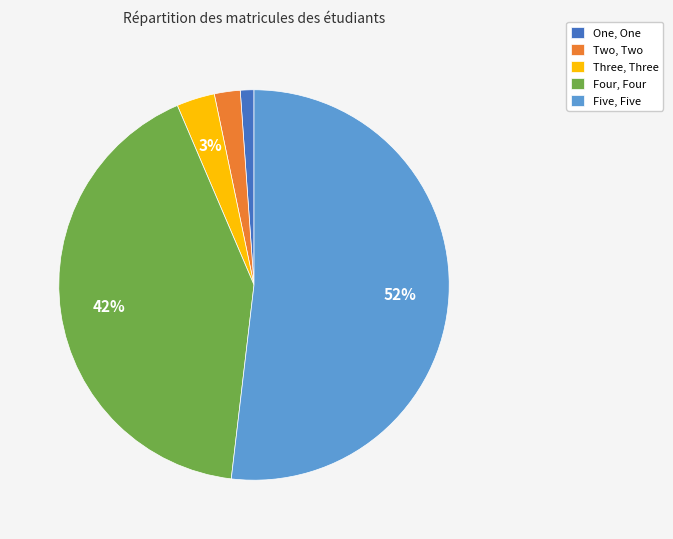

What percentage is the Four, Four slice, to the nearest percent?

42%